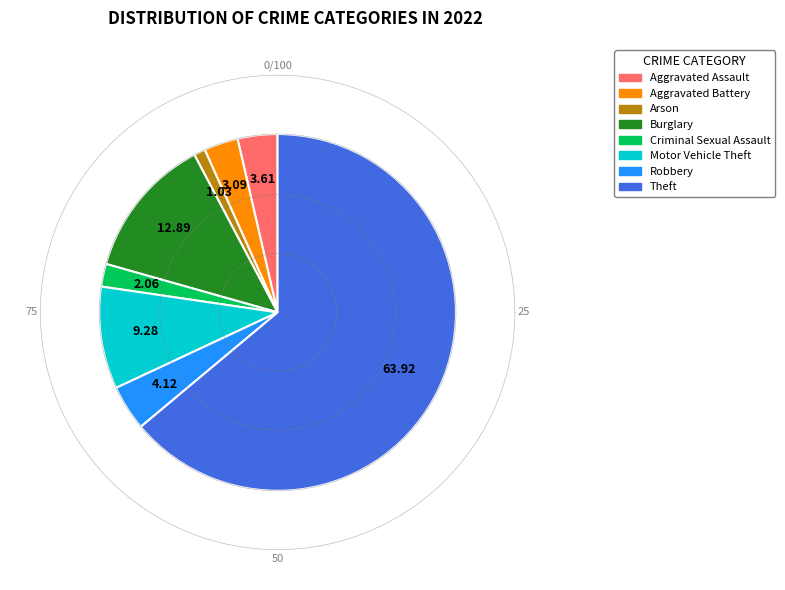

Do Burglary and Criminal Sexual Assault together represent more than half of the pie?

No